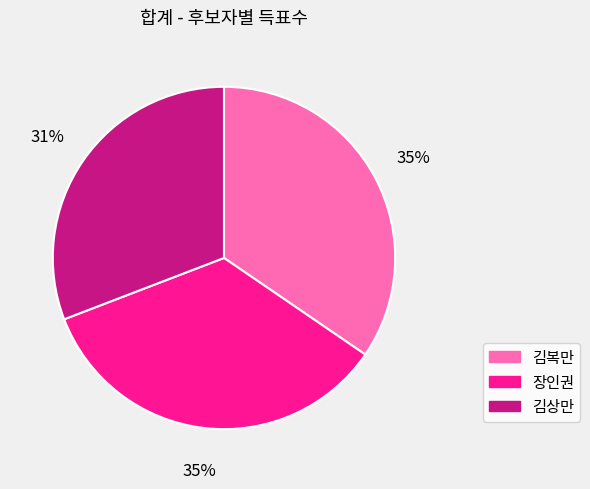

True or false: 김복만 accounts for 35% of the total.

True